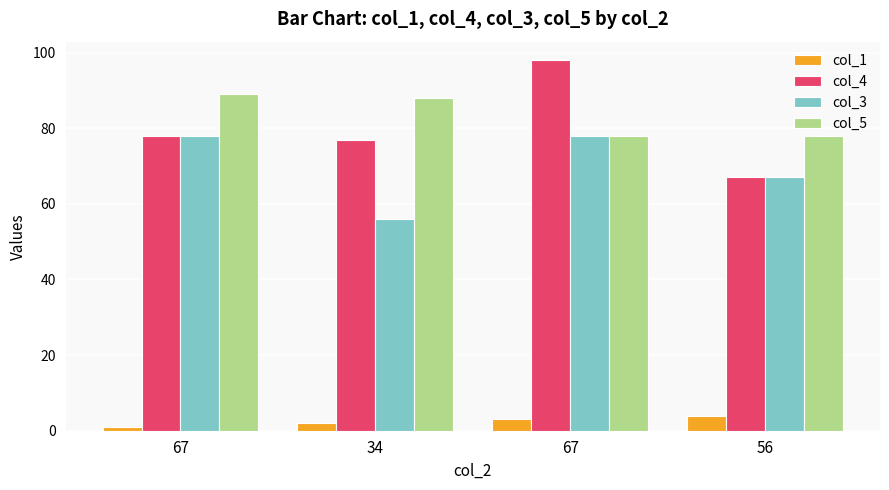

The value of col_4 at 56 is 67. True or false?

True